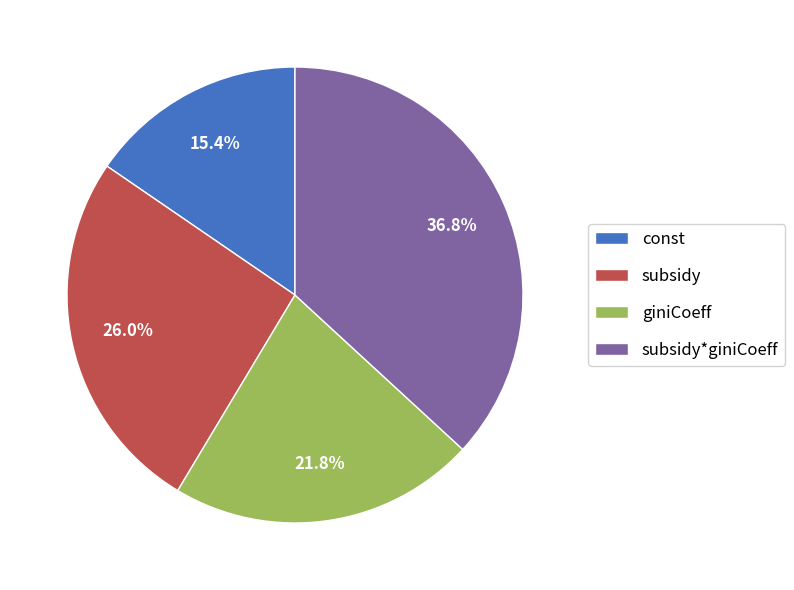

Rank the categories by value from lowest to highest.

const, giniCoeff, subsidy, subsidy*giniCoeff